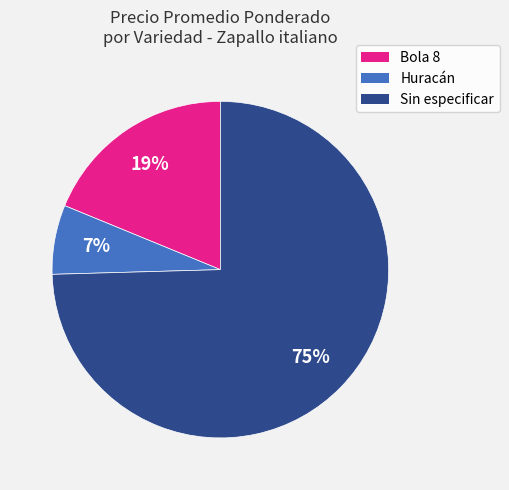

Is there any slice that represents more than half of the pie?

Yes